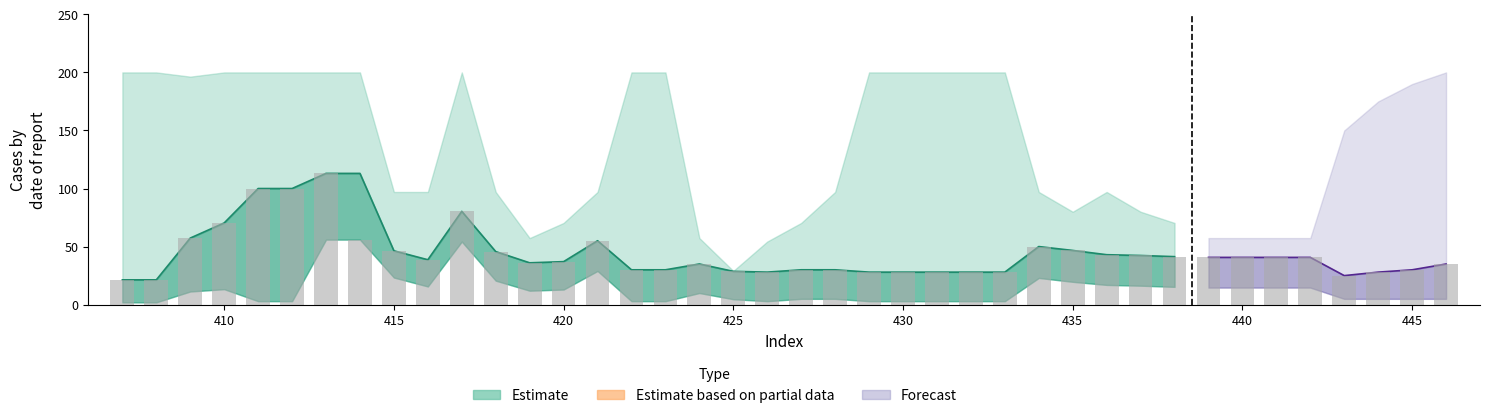

Count the number of data series in this chart.

3